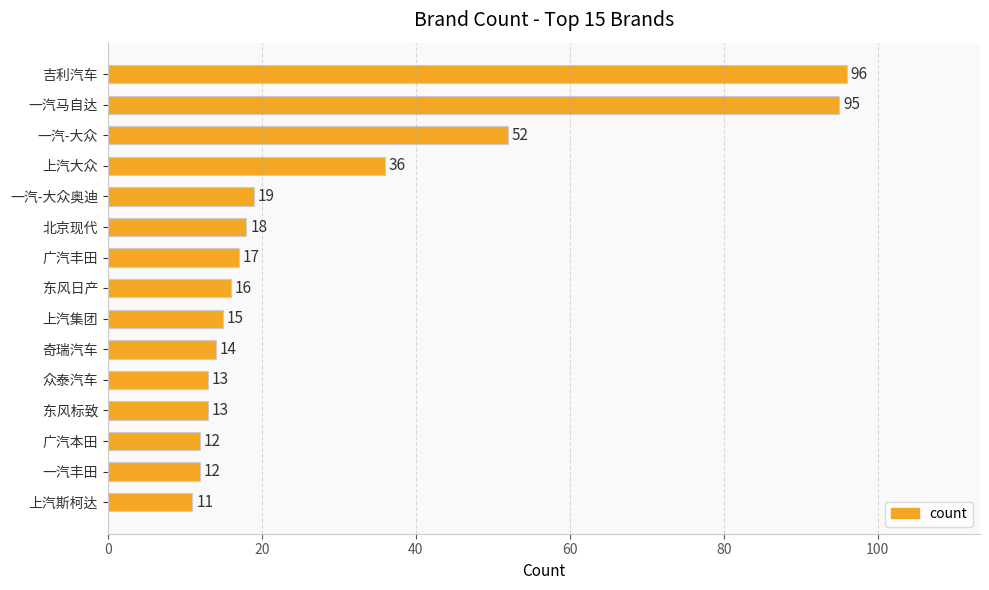

Reading top to bottom, what are all the values shown in this chart?

吉利汽车=96	一汽马自达=95	一汽-大众=52	上汽大众=36	一汽-大众奥迪=19	北京现代=18	广汽丰田=17	东风日产=16	上汽集团=15	奇瑞汽车=14	众泰汽车=13	东风标致=13	广汽本田=12	一汽丰田=12	上汽斯柯达=11